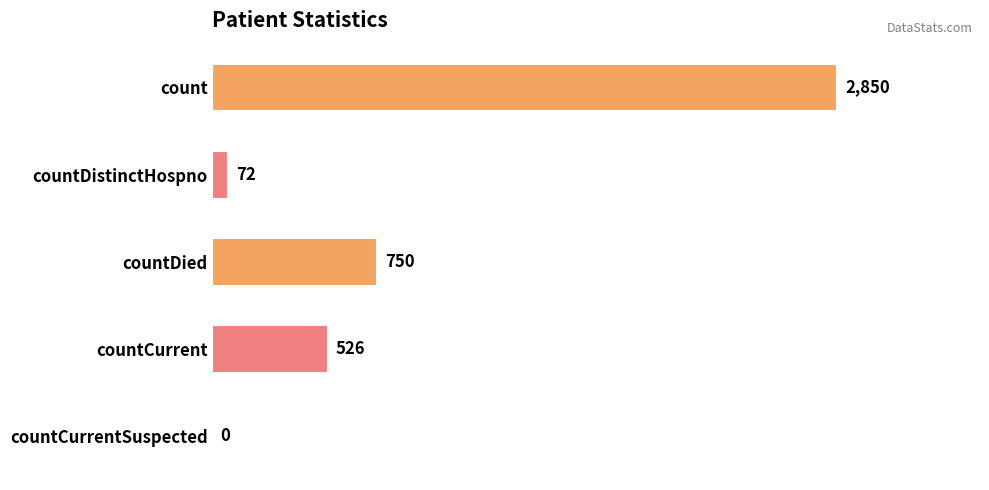

What is the sum of all values?

4198